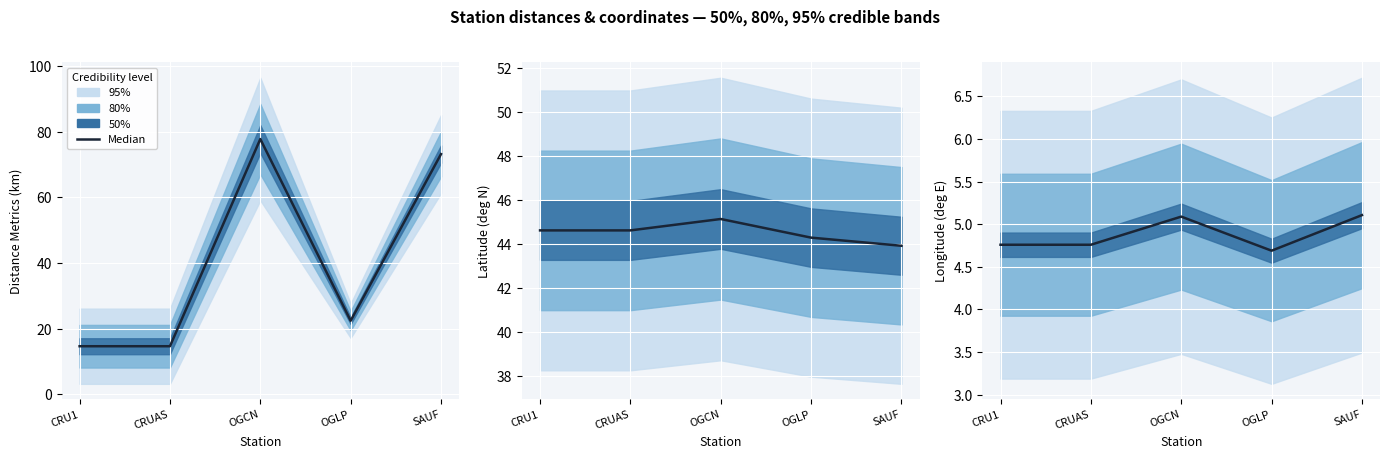

Which has a higher value, OGLP or CRU1?

CRU1